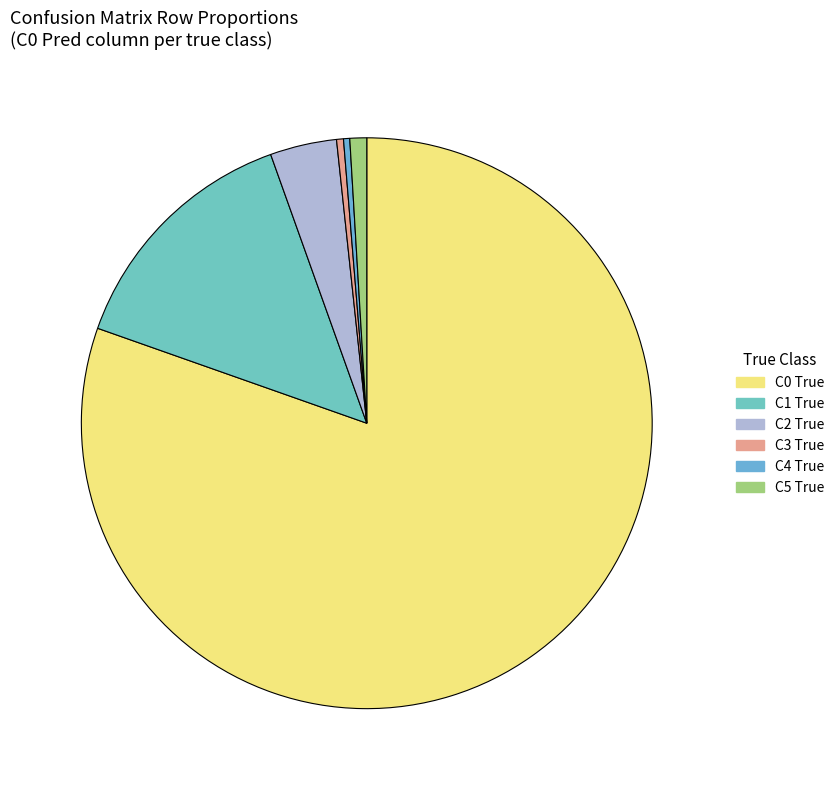

Which slice is the smallest?

C4 True